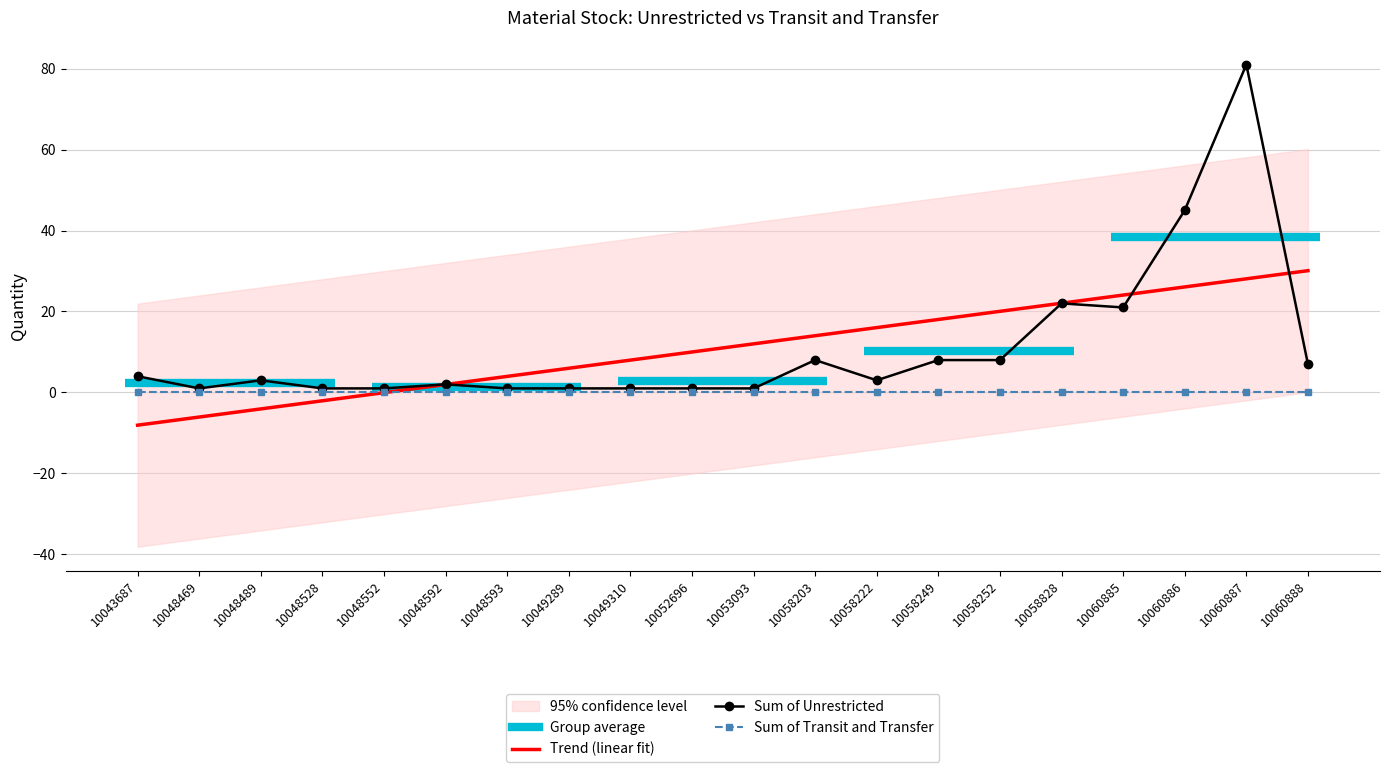

Between which two adjacent categories do Sum of Transit and Transfer and Trend (linear fit) first intersect?

10048552 and 10048592